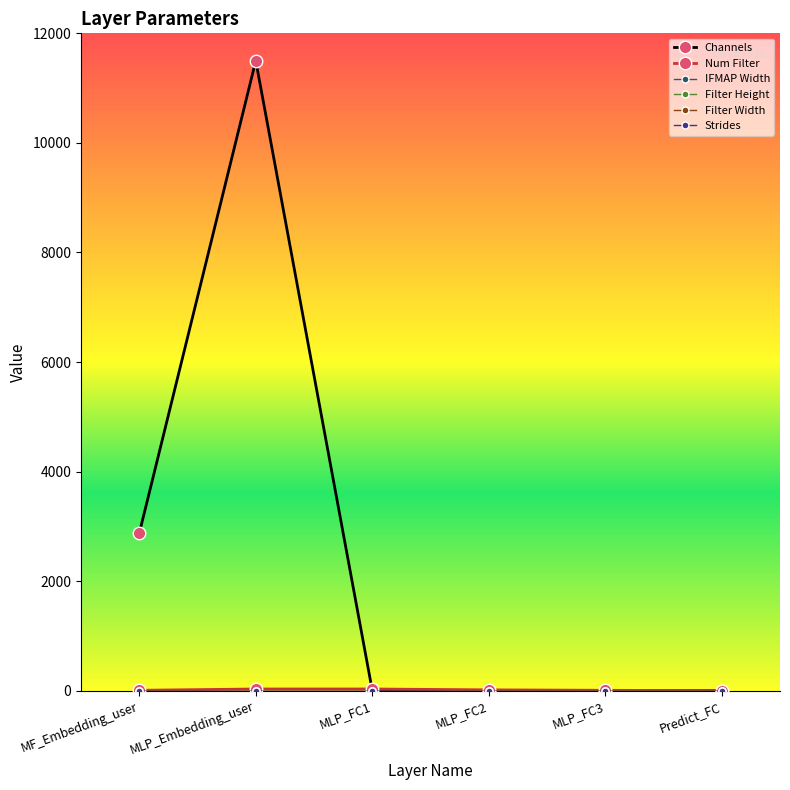

Reading right to left, transcribe all the data shown in this chart.

Channels: 1	1	2	6	11500	2875
Num Filter: 1	8	16	32	32	8
IFMAP Width: 1	1	1	1	1	1
Filter Height: 1	1	1	1	1	1
Filter Width: 1	1	1	1	1	1
Strides: 1	1	1	1	1	1